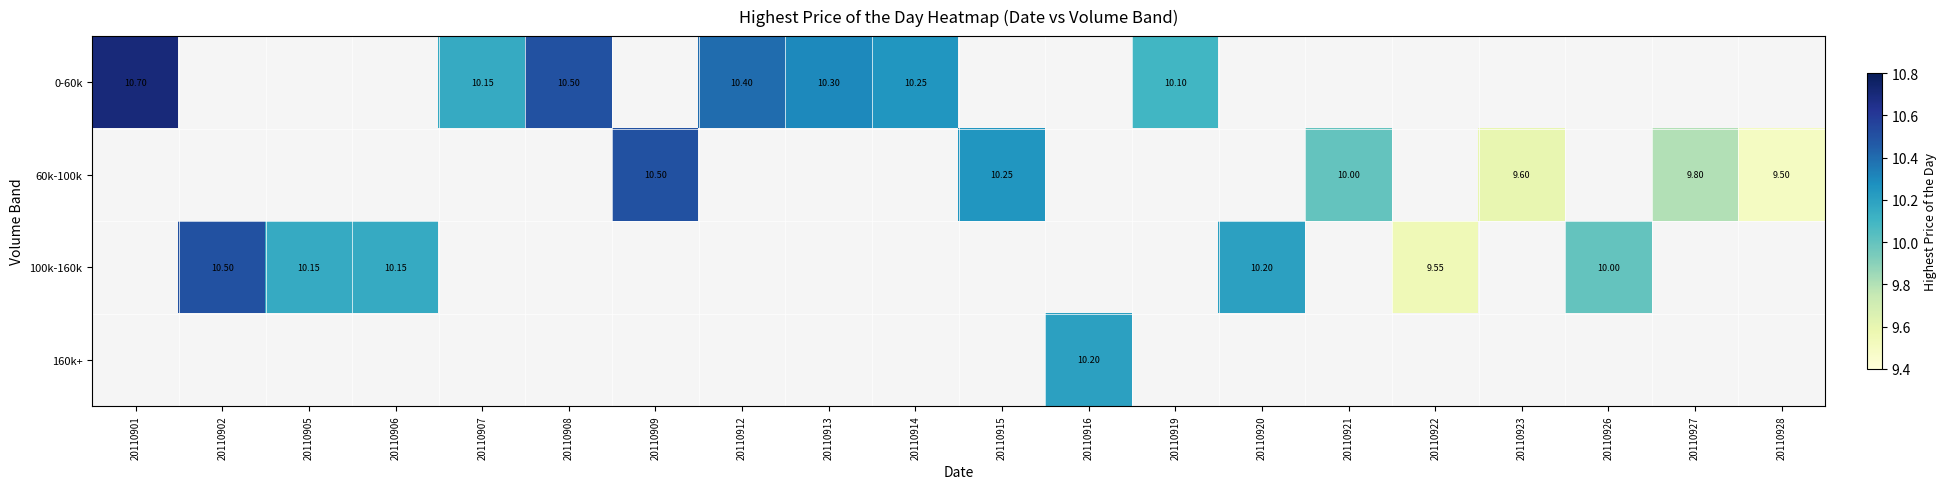

At which category does the chart reach its minimum across all series?

20110928